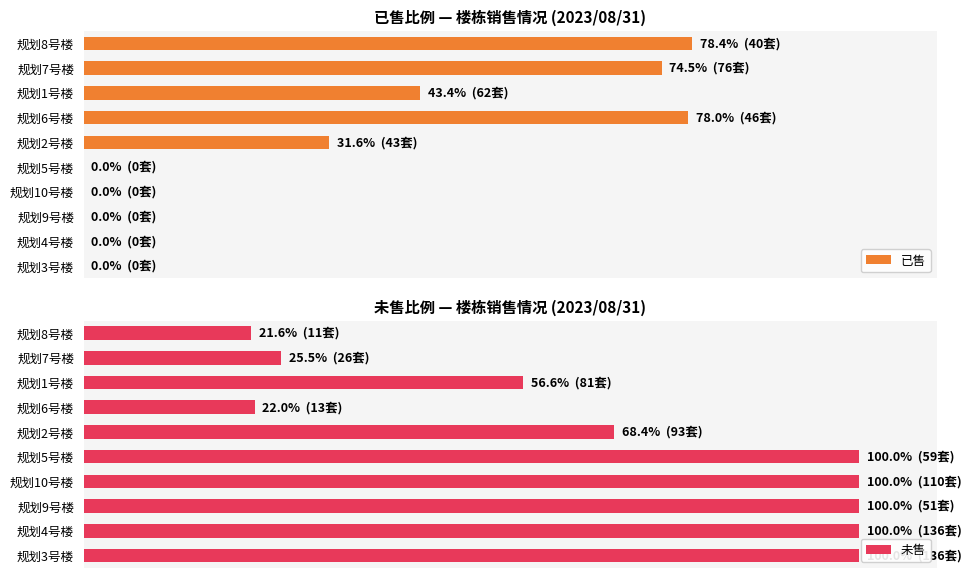

What is the highest value of the 未售 series?

100.0